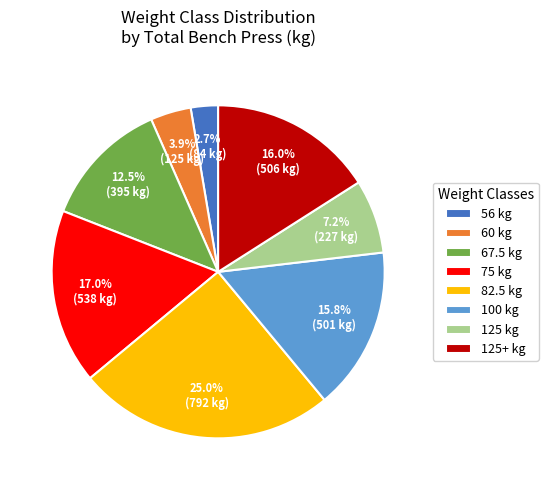

How many segments does this pie chart have?

8